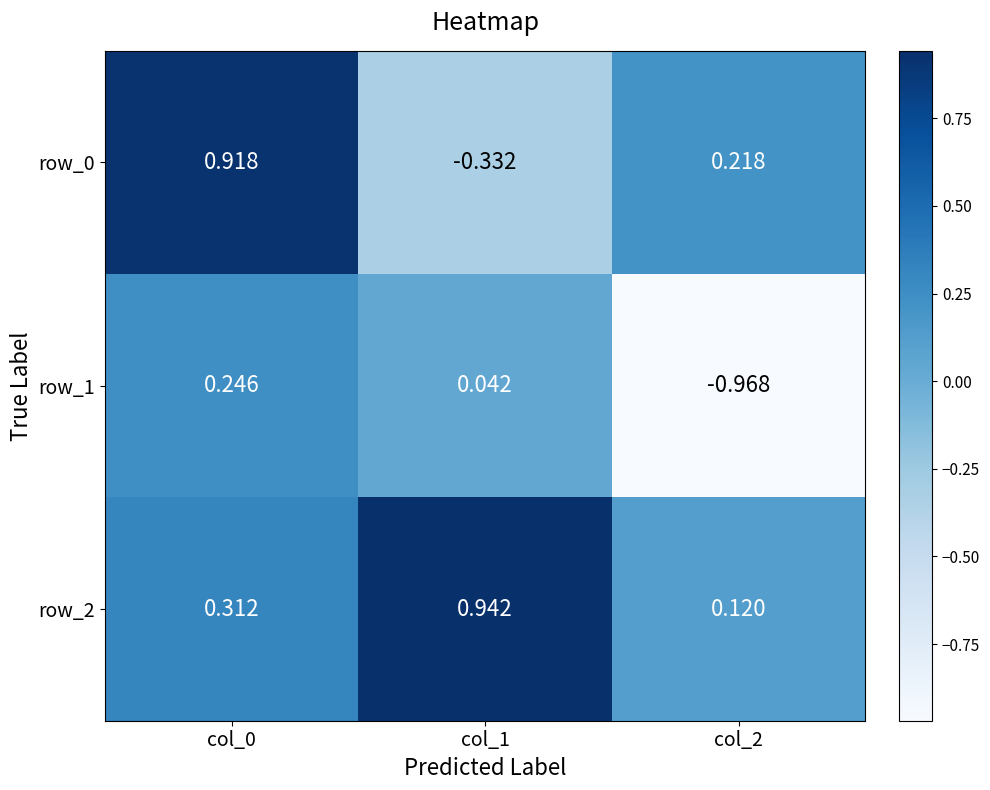

True or false: row_1 has a value of -0.4 at col_2.

False